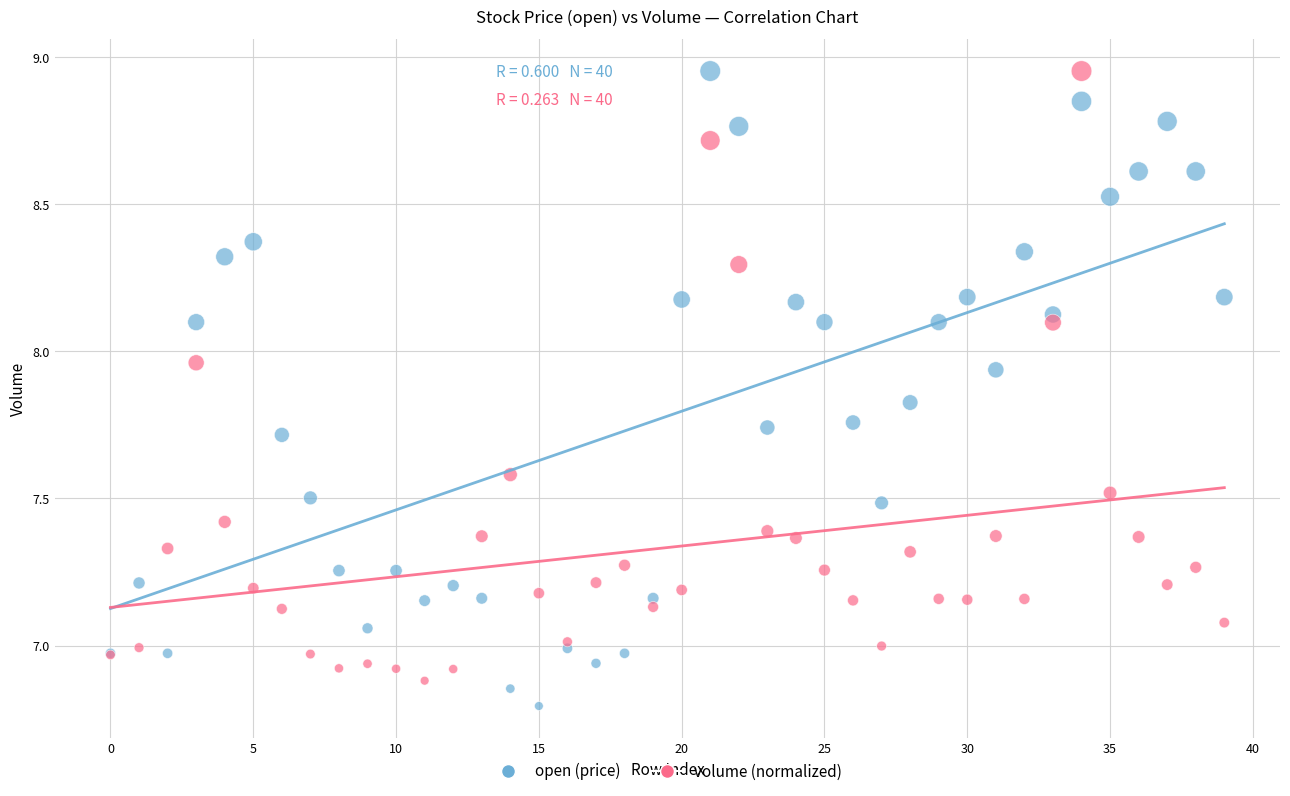

What are all the series names shown in the legend?

open (price), volume (normalized)